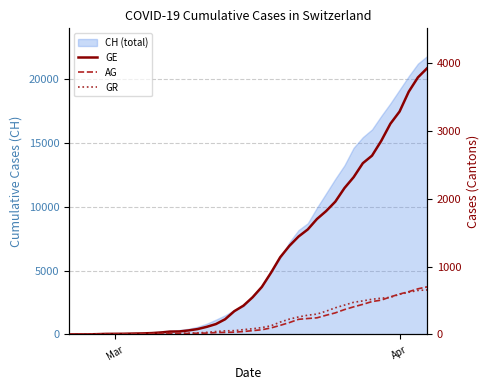

Is the value of GR at 8 greater than the value of GE at 25?

No